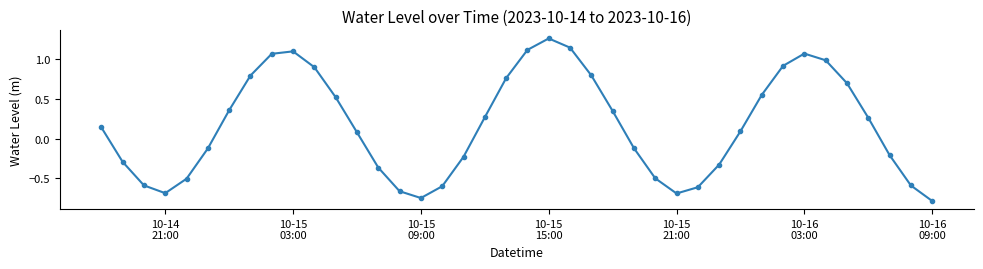

What is the difference between the second highest and second lowest values?

1.9